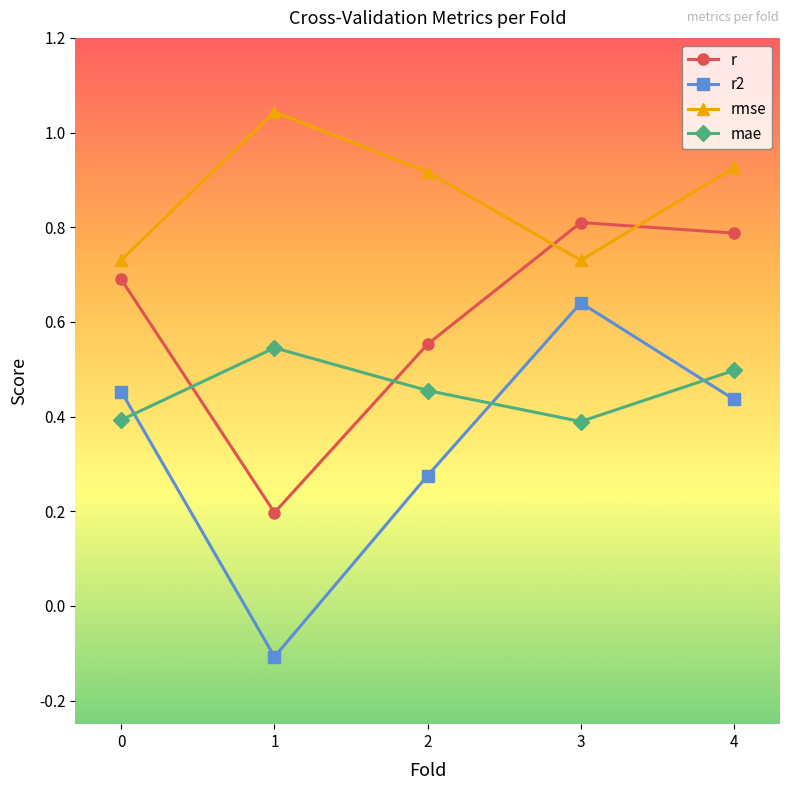

How many times do rmse and r cross each other?

2